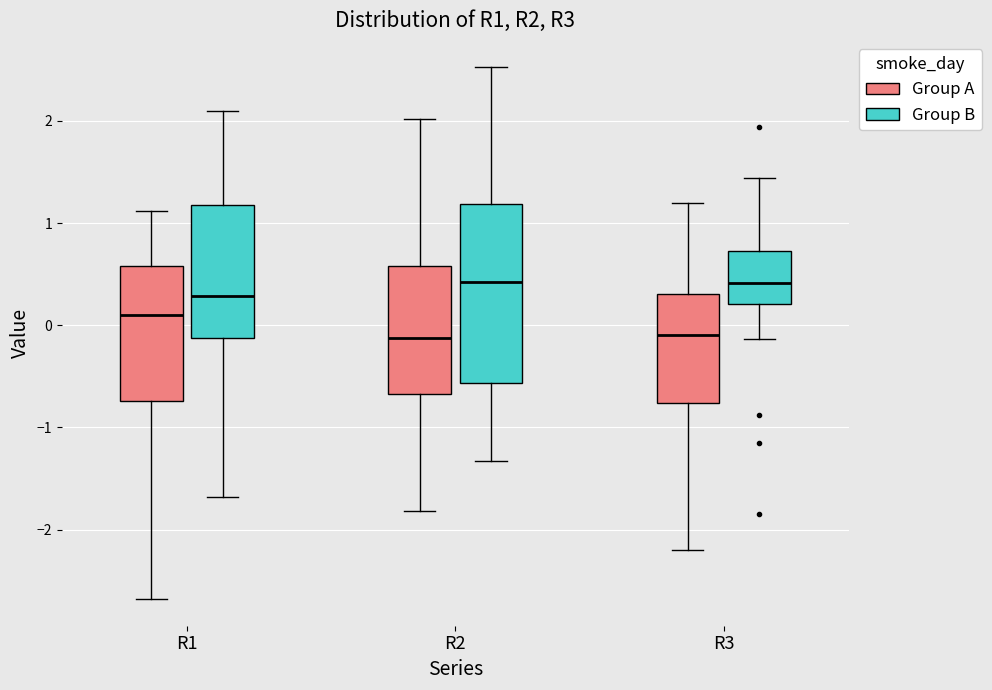

Comparing the boxes themselves (not the whiskers), which one is the tallest?

R2 (Group B)